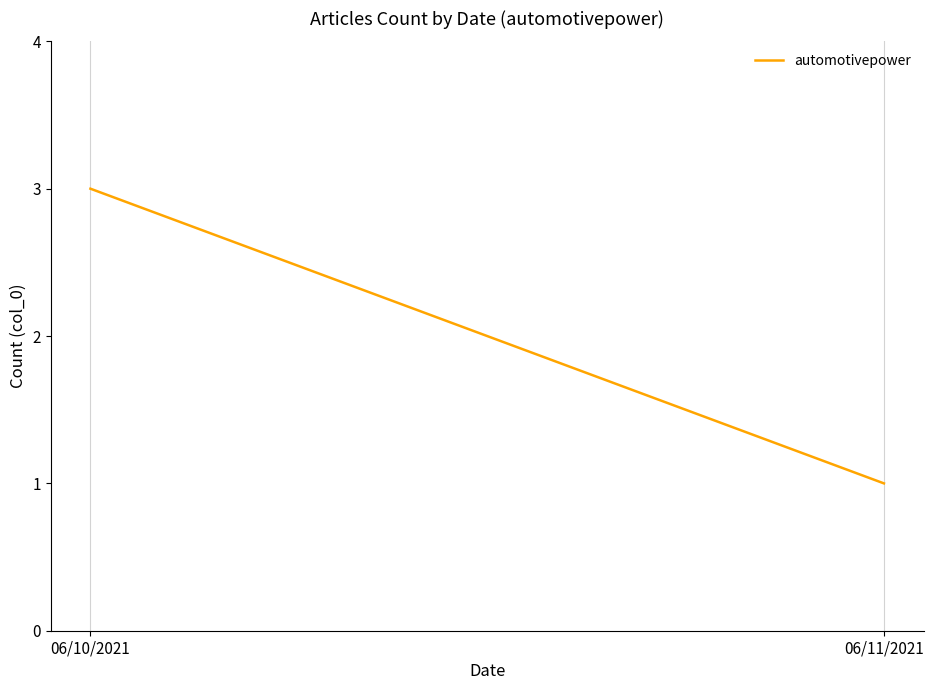

List the labels in order of value, largest first.

06/10/2021, 06/11/2021